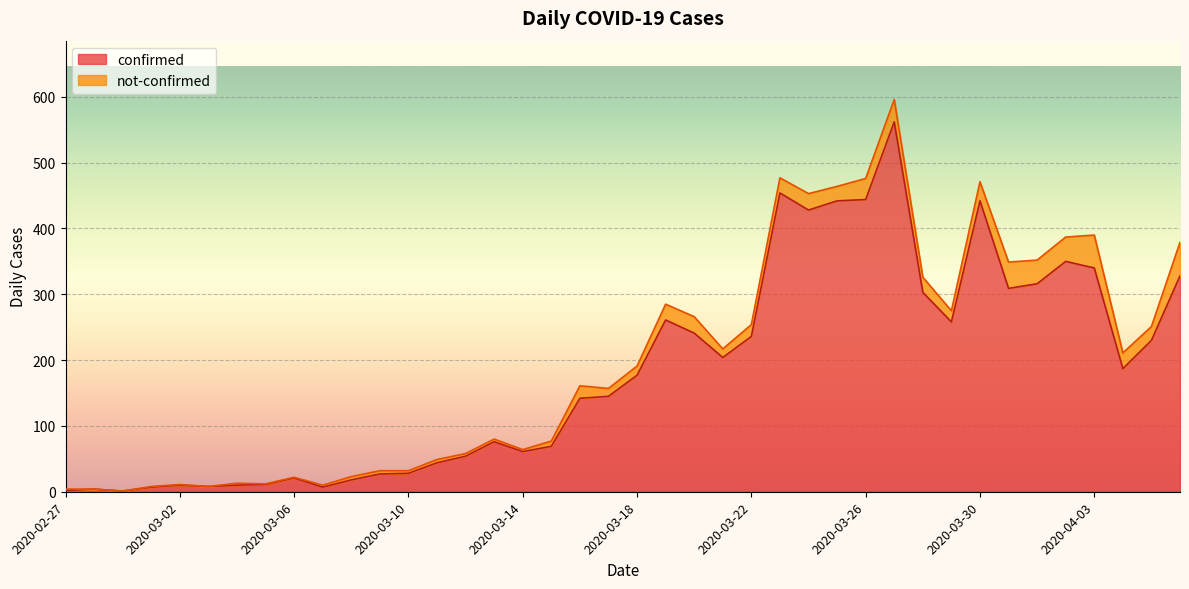

What position from the left is 2020-03-27?

30